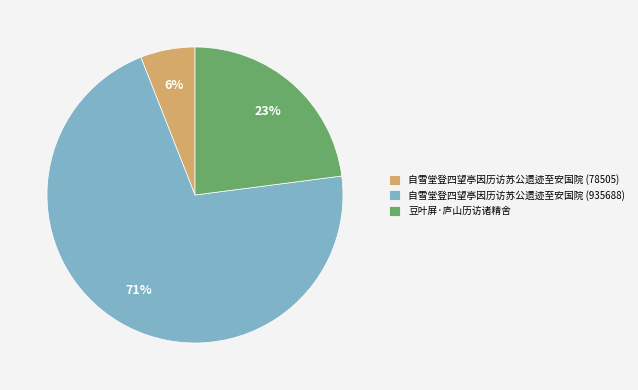

Does any single category account for the majority?

Yes